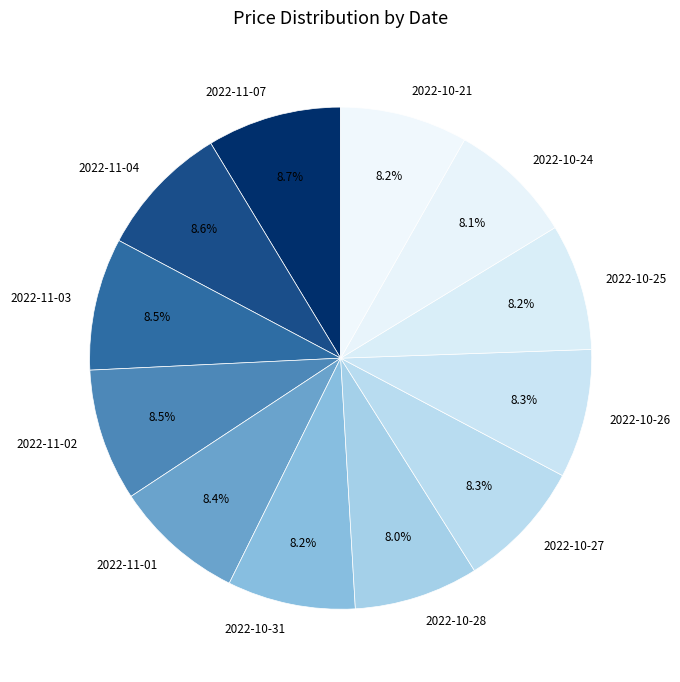

What is the ratio of the value at 2022-11-03 to the value at 2022-10-27?

1.0